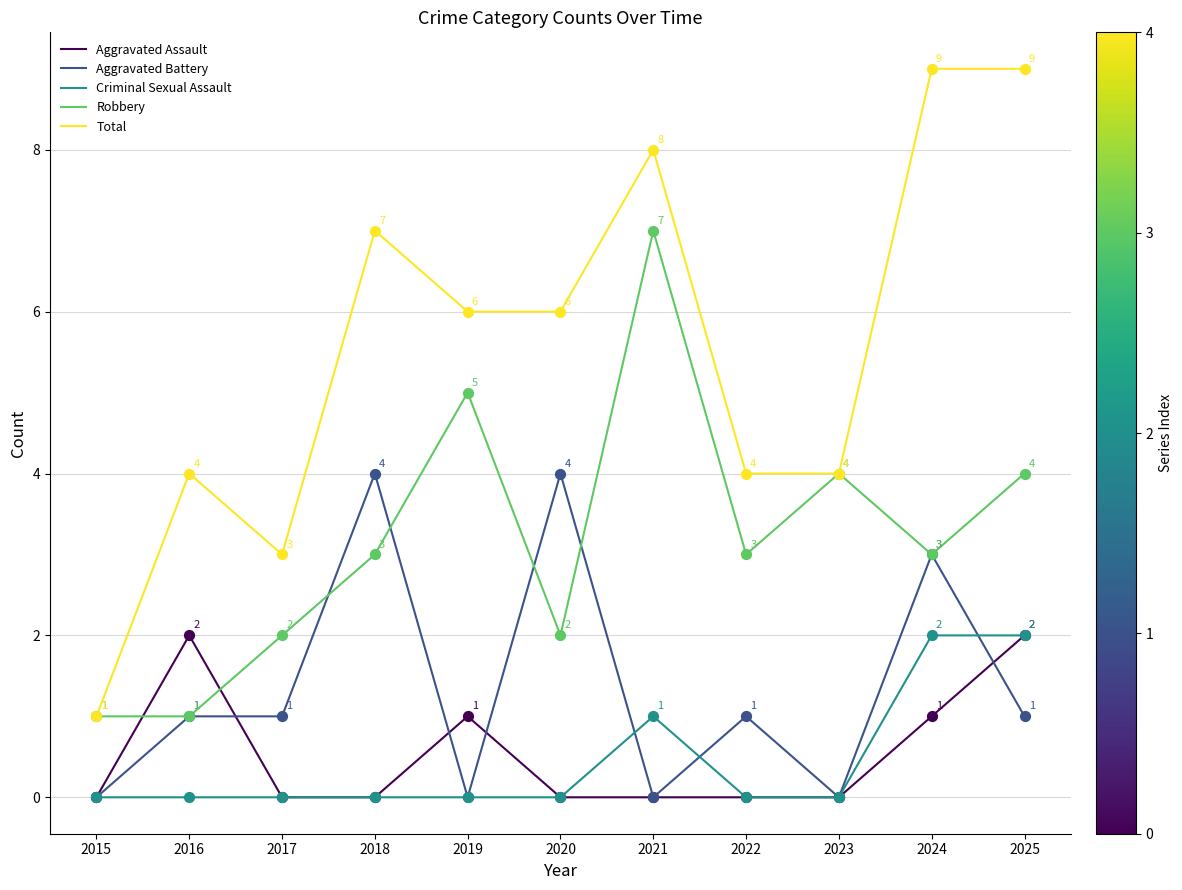

Which series changed the most between 2015 and 2022?

Total